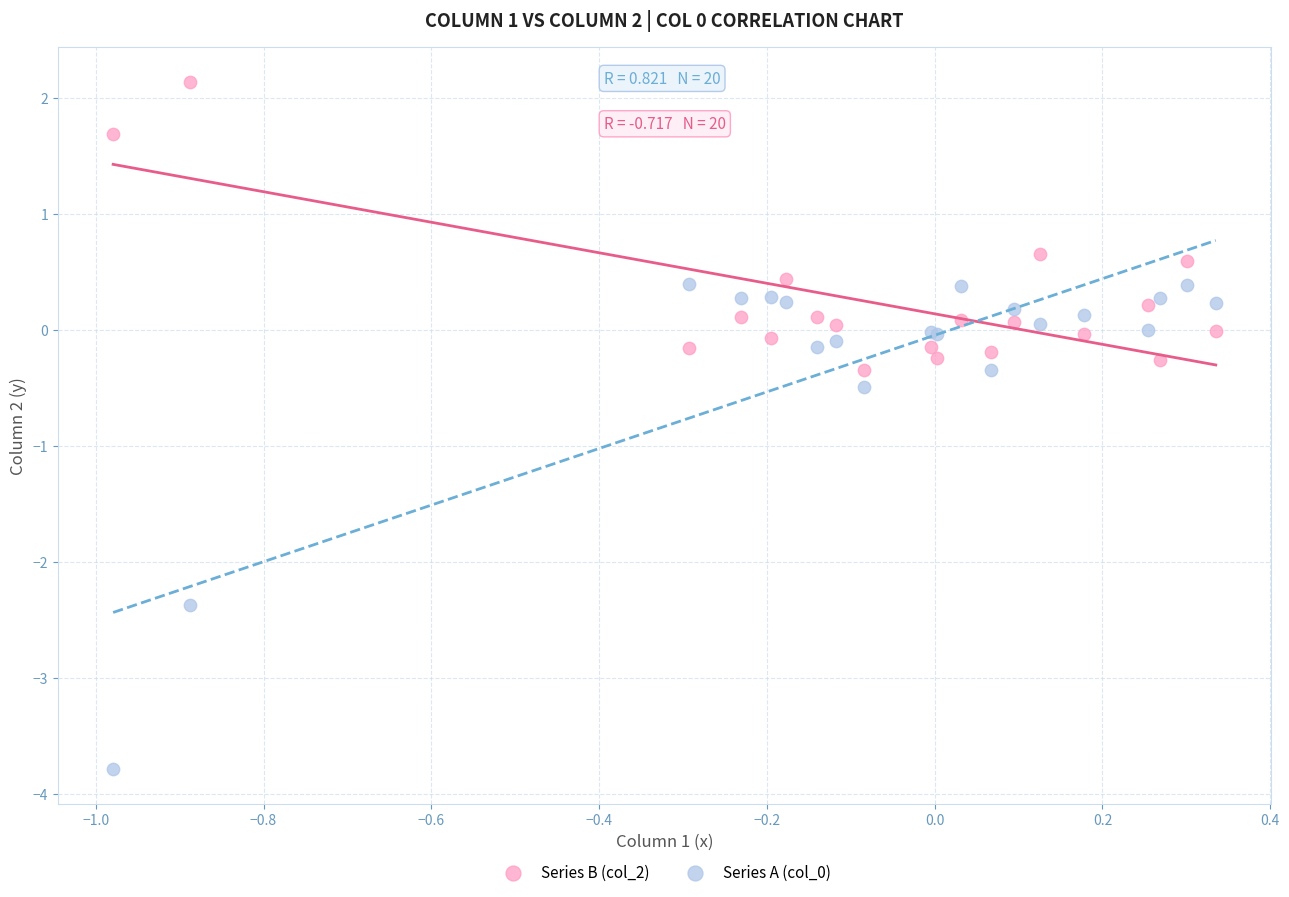

Which series contains the highest Y value?

Series B (col_2)